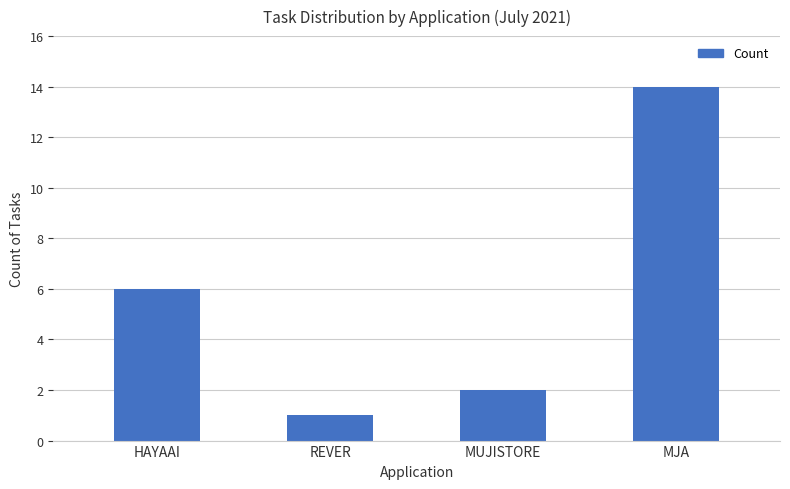

The chart shows a value of 9 at MJA. True or false?

False